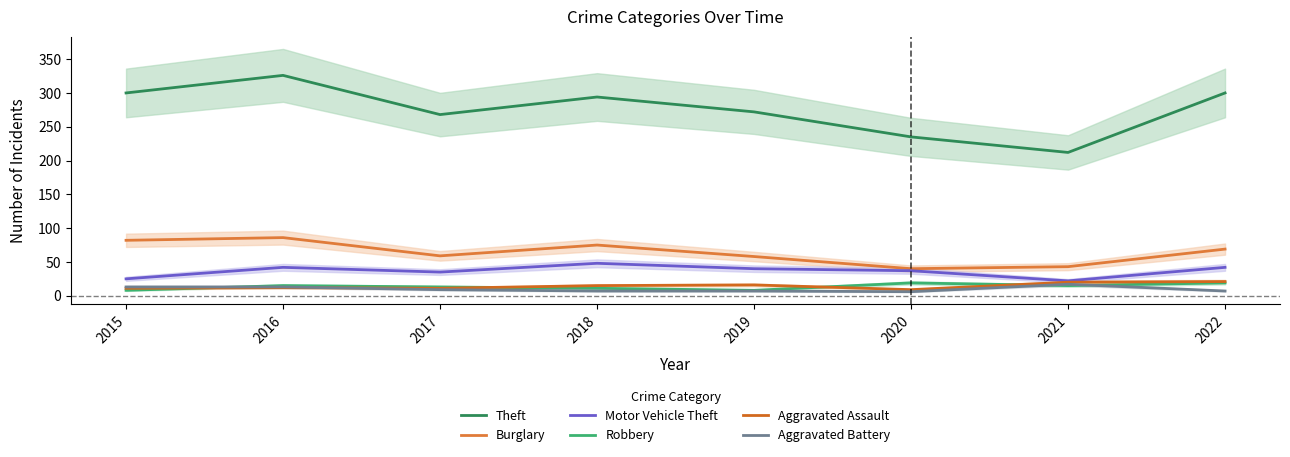

What is the maximum value for Theft?

326